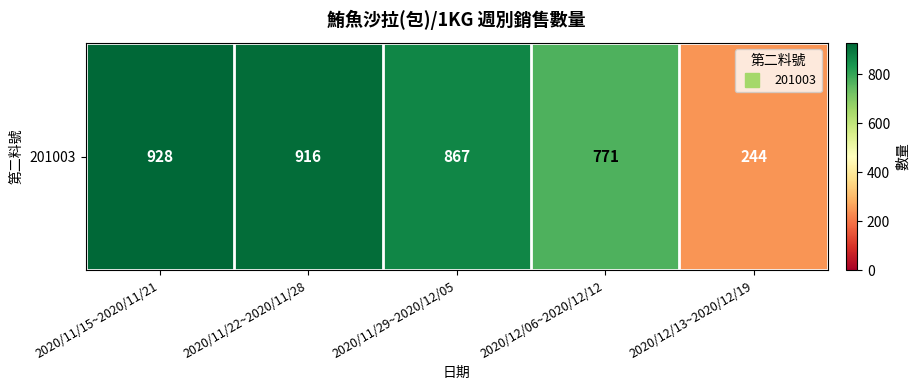

How many categories are shown in the chart?

5